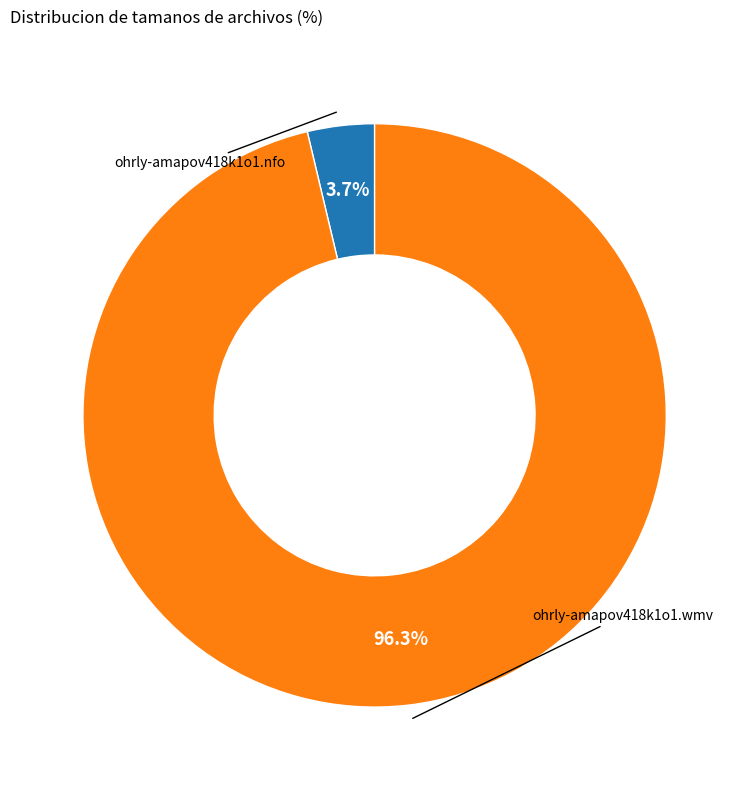

How many slices are in this pie chart?

2